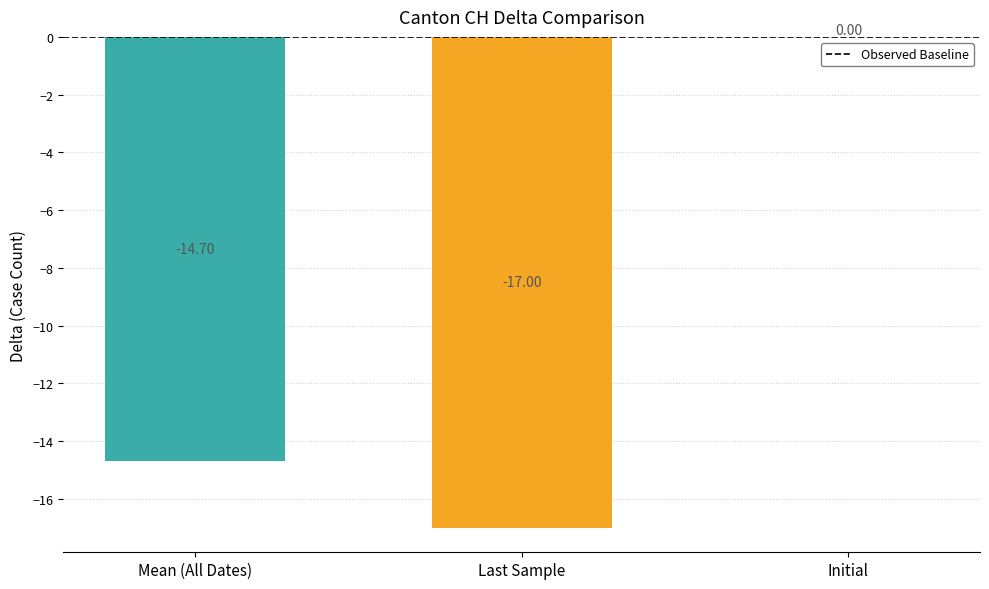

Between Last Sample and Initial, which is larger?

Initial